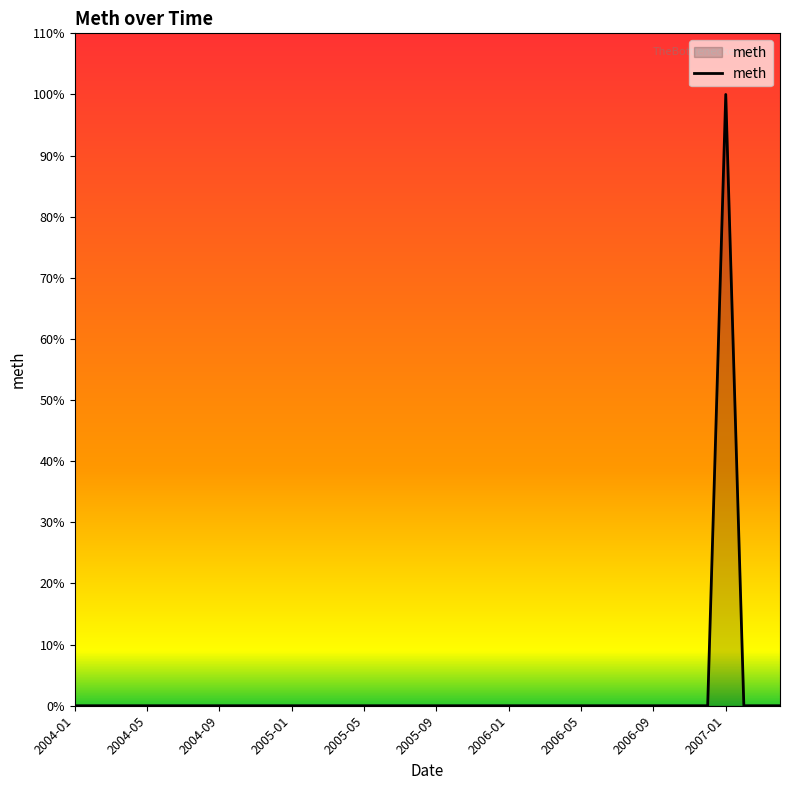

What is the difference between the maximum and minimum values?

100